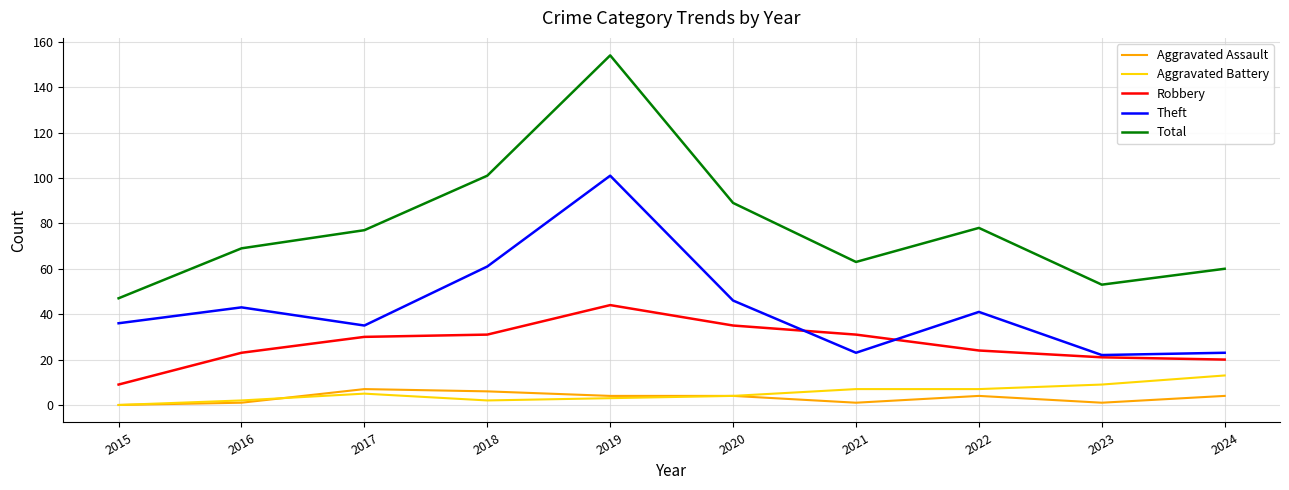

At 2021, list the series in order from largest to smallest.

Total, Robbery, Theft, Aggravated Battery, Aggravated Assault